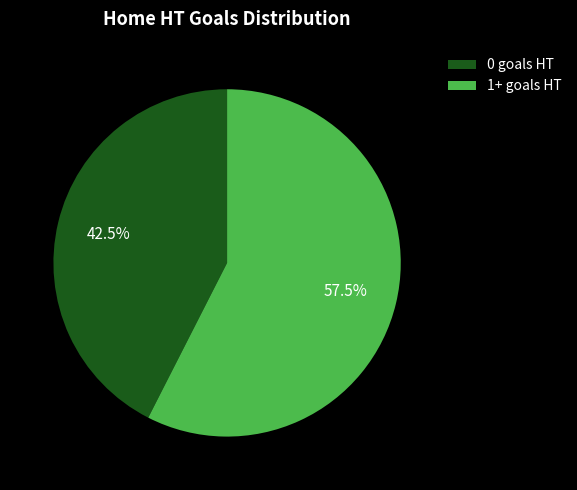

Is it true that 1+ goals is 53% of the pie?

False